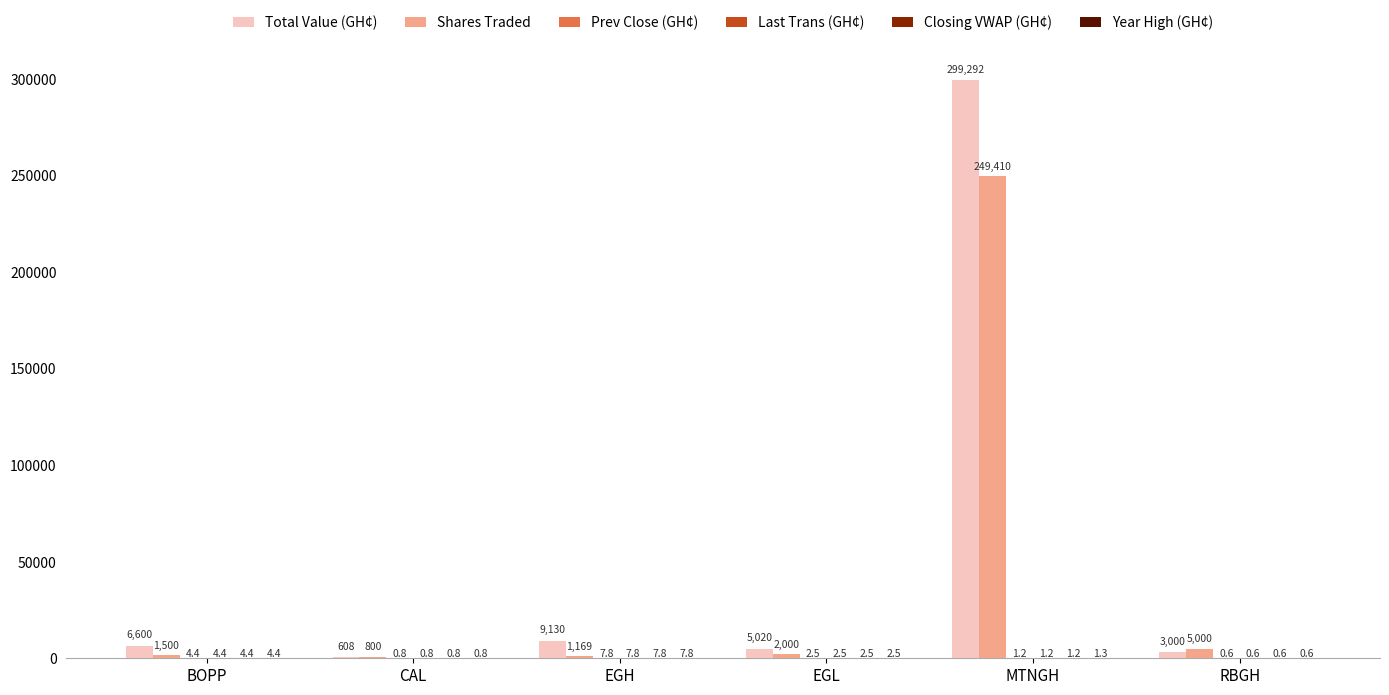

What is the total value across all series at EGL?

7030.0